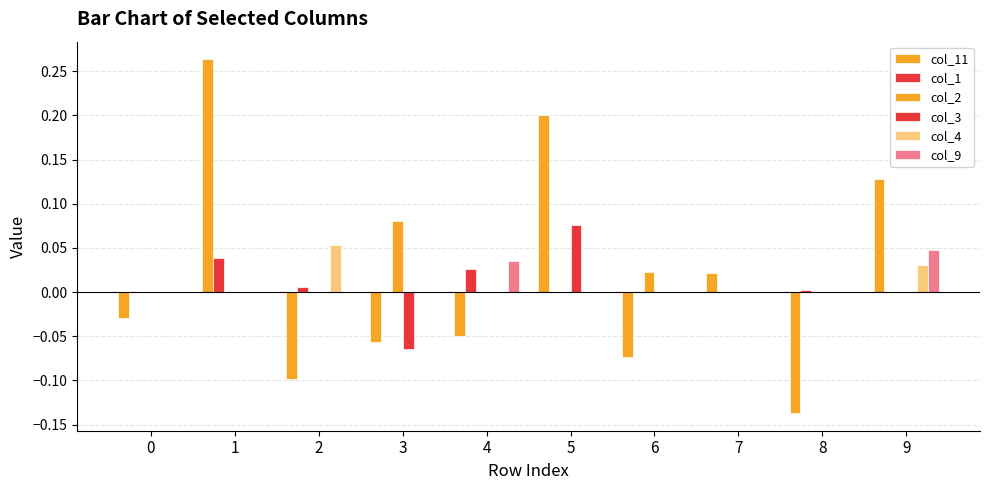

How many groups of bars are there?

10